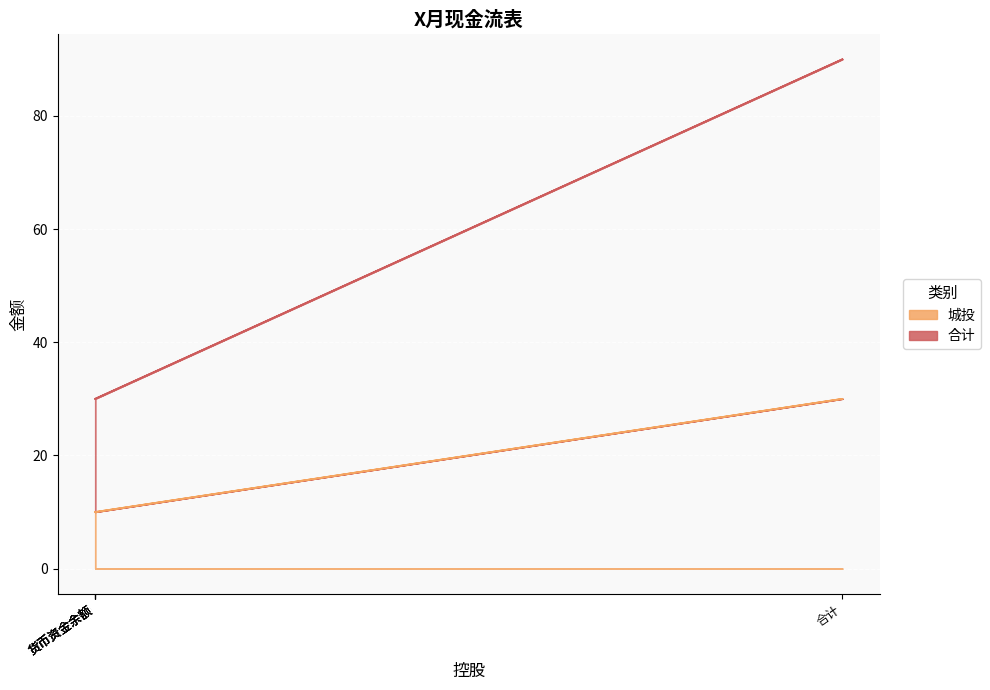

How many lines are shown in the chart?

2